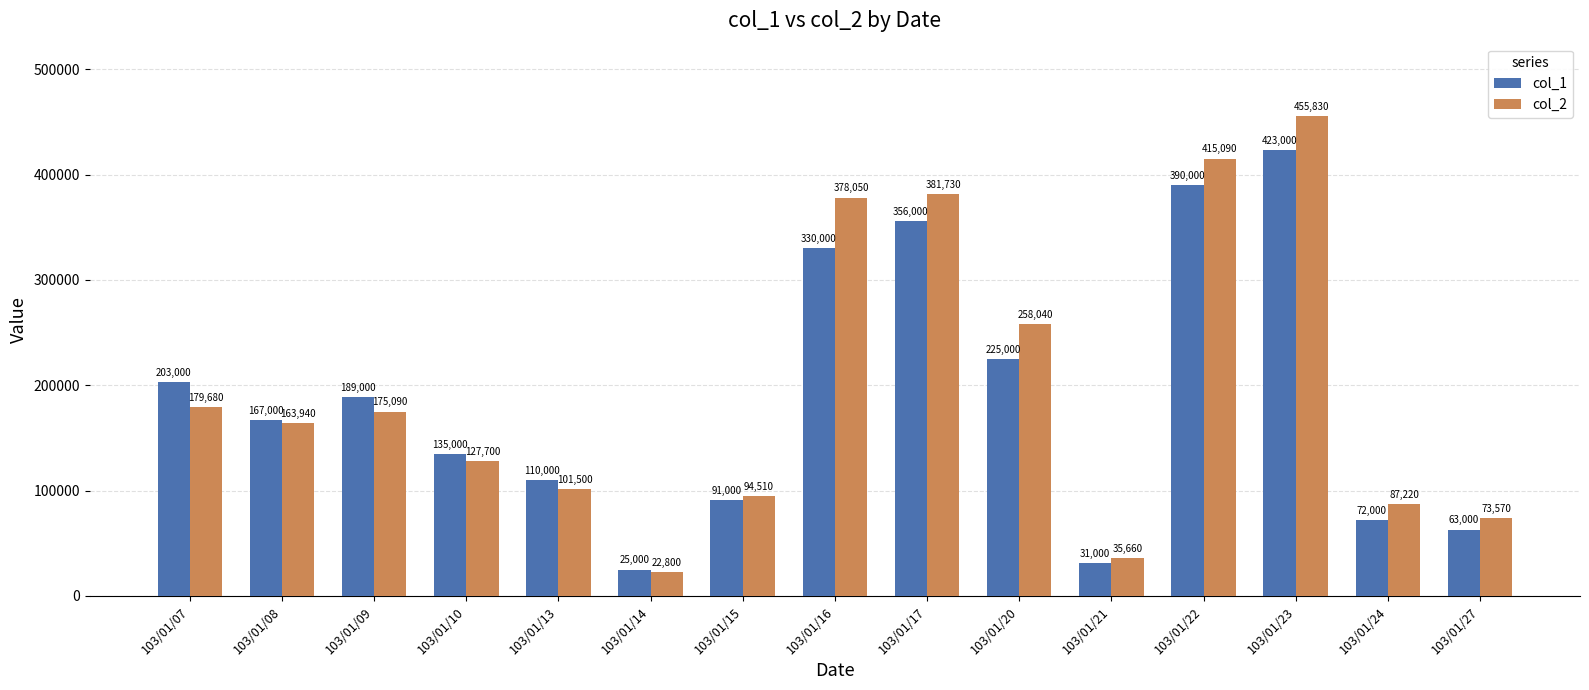

How many data points in col_2 are less than 163940?

7